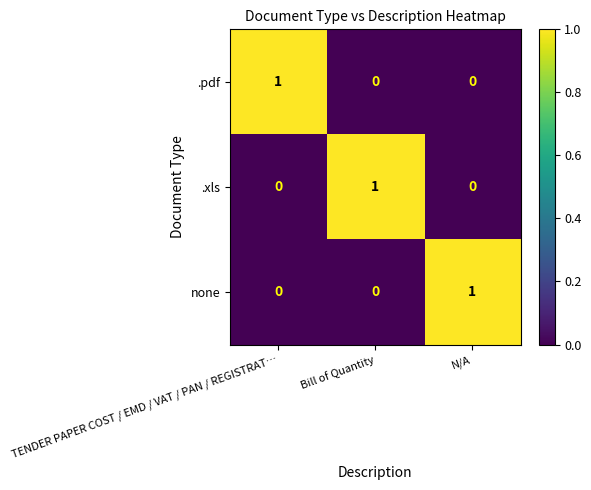

Reading left to right, list all the values displayed in this chart.

.pdf: TENDER PAPER COST / EMD / VAT / PAN / REGISTRAT…=1	Bill of Quantity=0	N/A=0
.xls: TENDER PAPER COST / EMD / VAT / PAN / REGISTRAT…=0	Bill of Quantity=1	N/A=0
none: TENDER PAPER COST / EMD / VAT / PAN / REGISTRAT…=0	Bill of Quantity=0	N/A=1